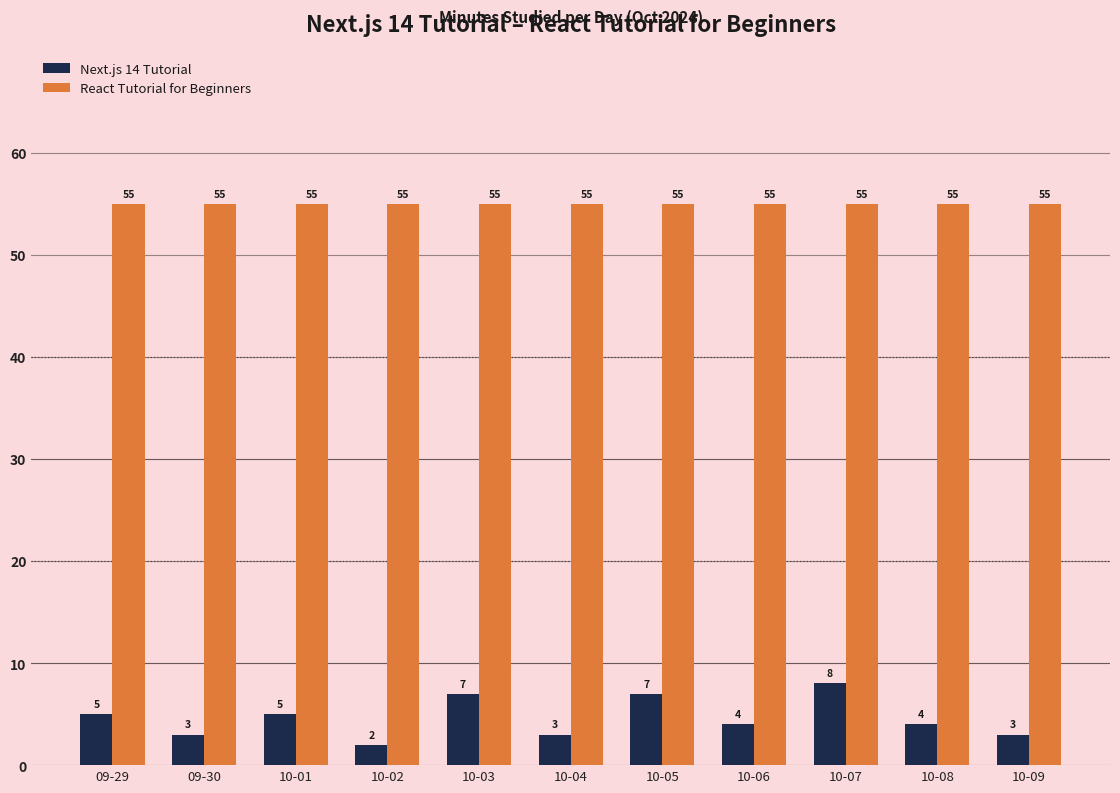

True or false: React Tutorial for Beginners has a value of 99 at 10-05.

False